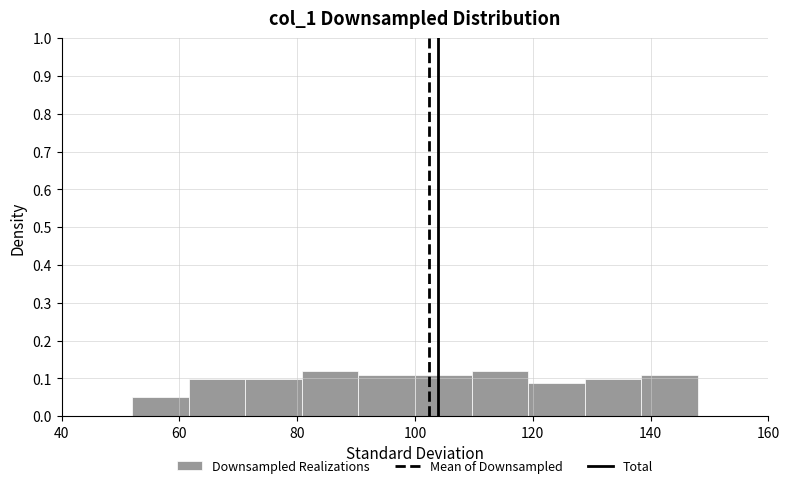

Reading left to right, transcribe this chart: for each bar, give the range it covers on the x-axis and its height. Neither the bar edges nor the heights are printed on the chart, so give them approximately, as read against the axes.

52.0 to 61.6: 0.05
61.6 to 71.2: 0.10
71.2 to 80.8: 0.10
80.8 to 90.4: 0.12
90.4 to 100.0: 0.11
100.0 to 109.6: 0.11
109.6 to 119.2: 0.12
119.2 to 128.8: 0.09
128.8 to 138.4: 0.10
138.4 to 148.0: 0.11